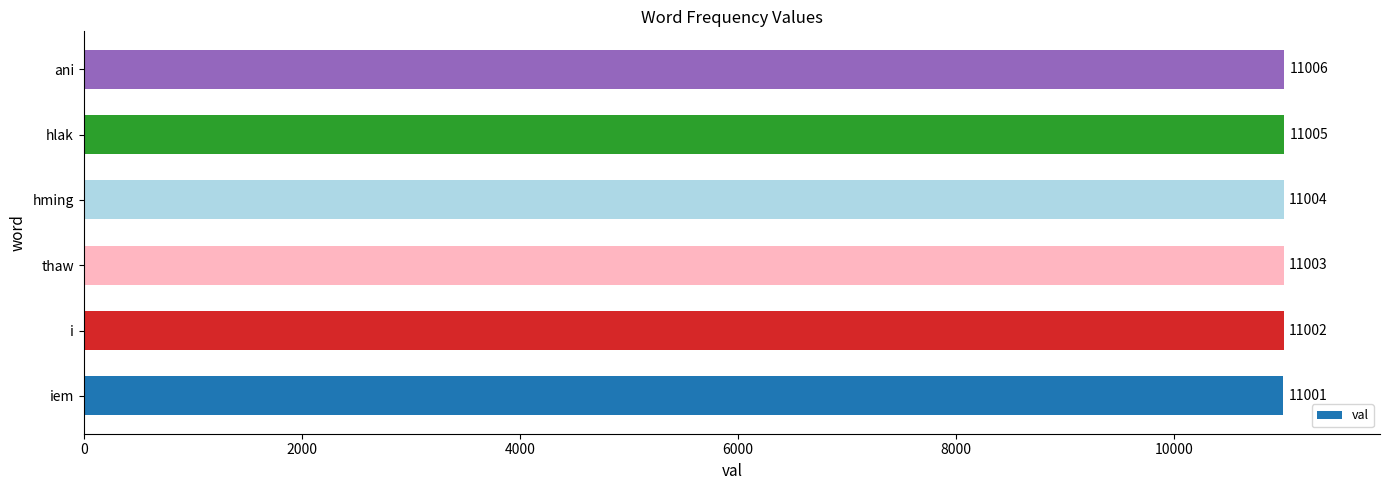

Between thaw and i, which is larger?

thaw